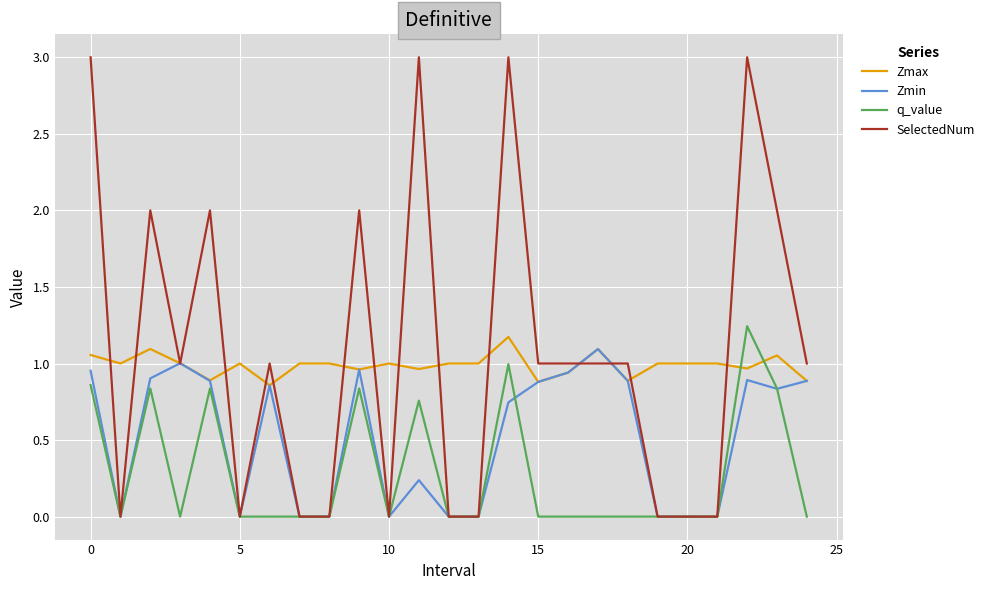

True or false: q_value and Zmax cross at least once.

True